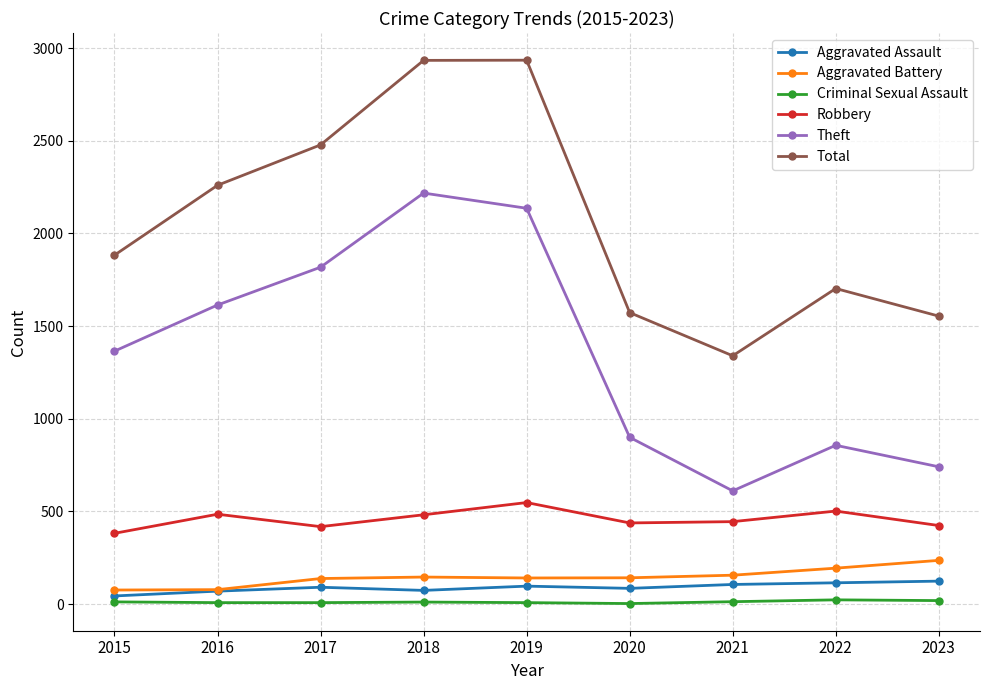

What is the total value across all series at 2021?

2671